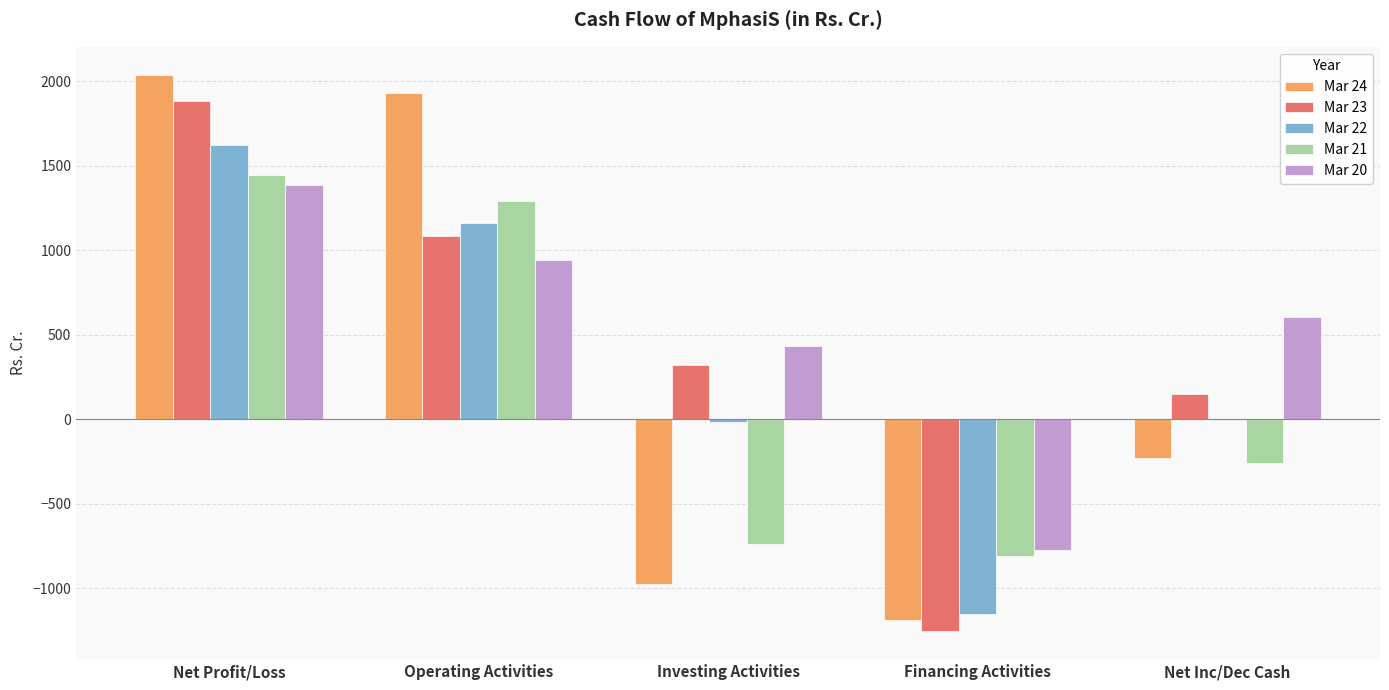

What is the highest value of the Mar 22 series?

1620.2